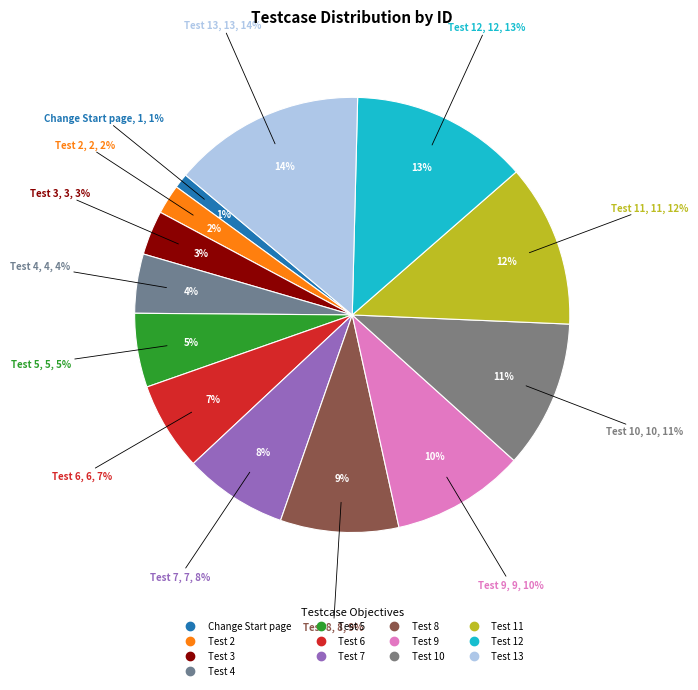

Is there a majority slice in this chart?

No